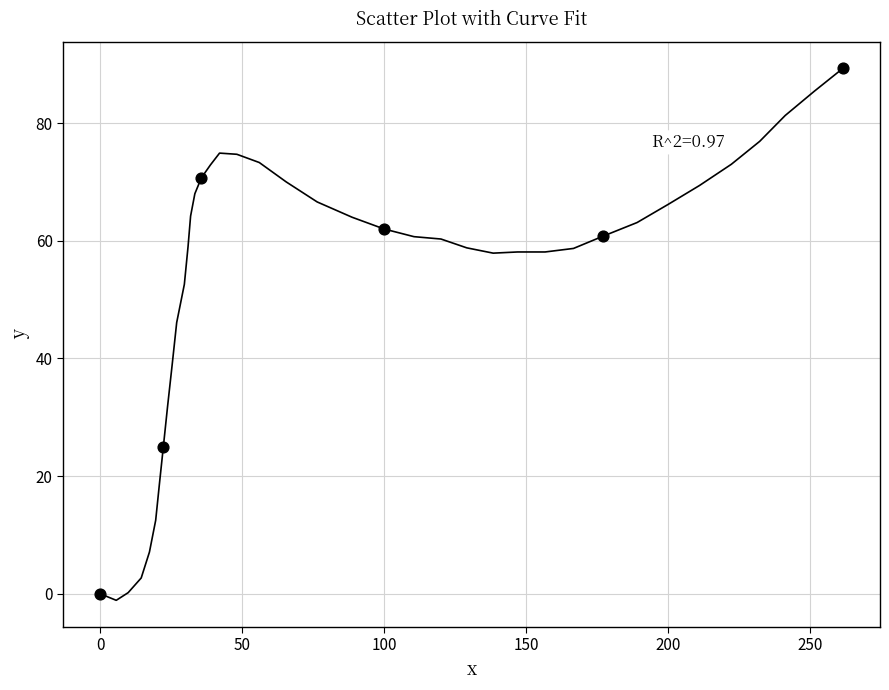

What is the greatest value displayed?

89.3